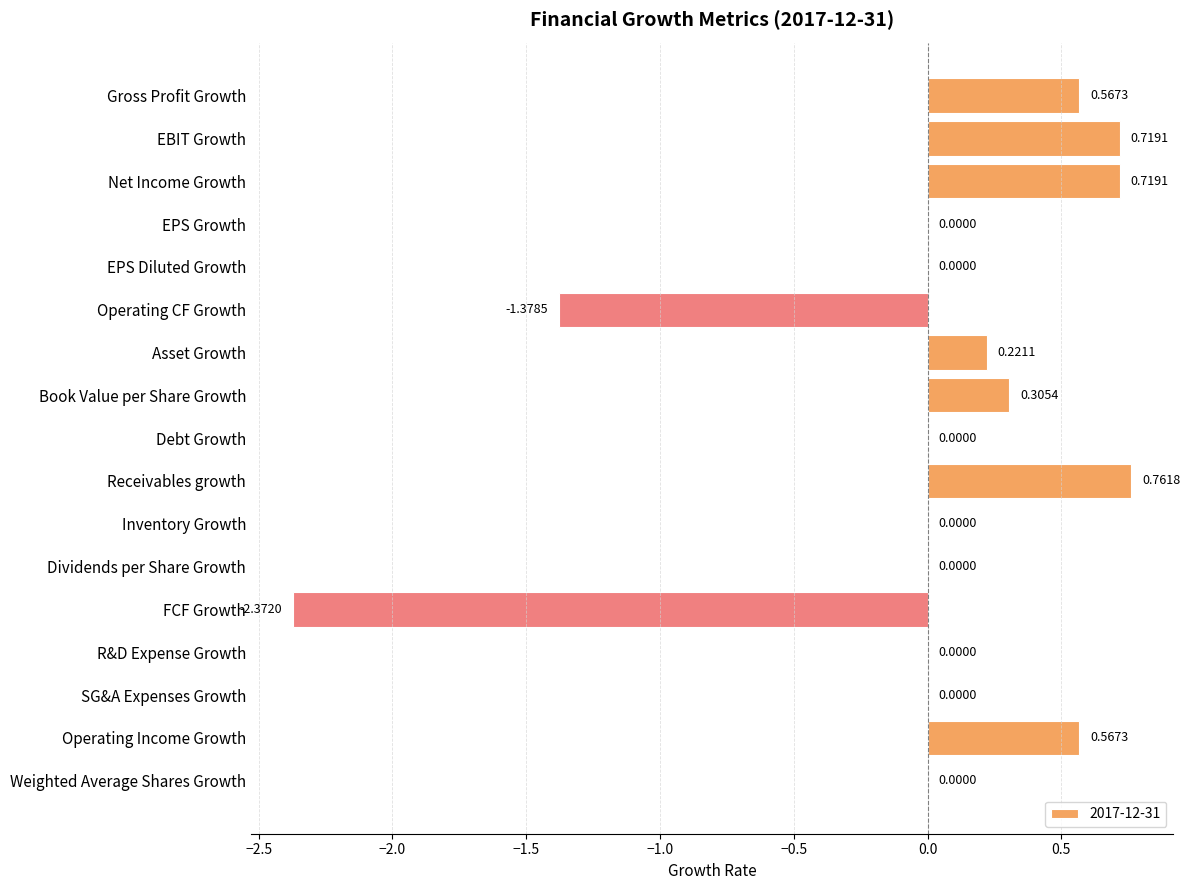

What is the change in value from Gross Profit Growth to Debt Growth?

-0.6